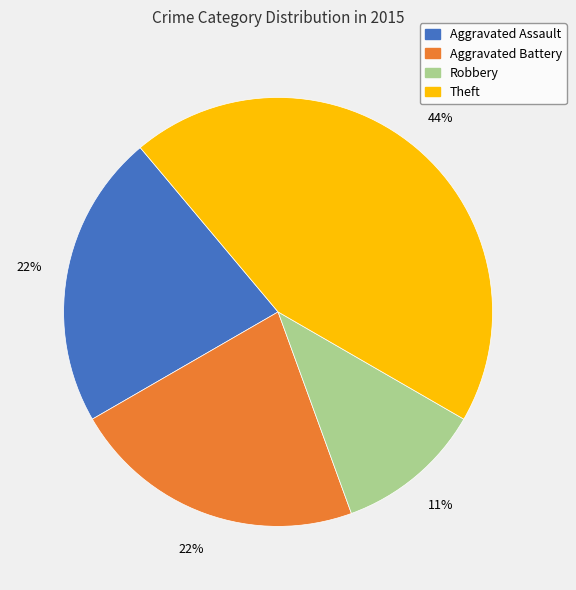

Is Robbery the majority of the pie?

No